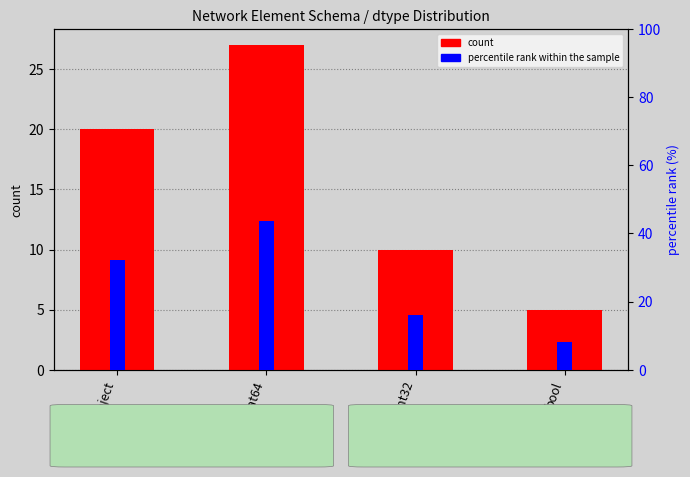

Which series has the widest spread of values?

percentile rank within the sample